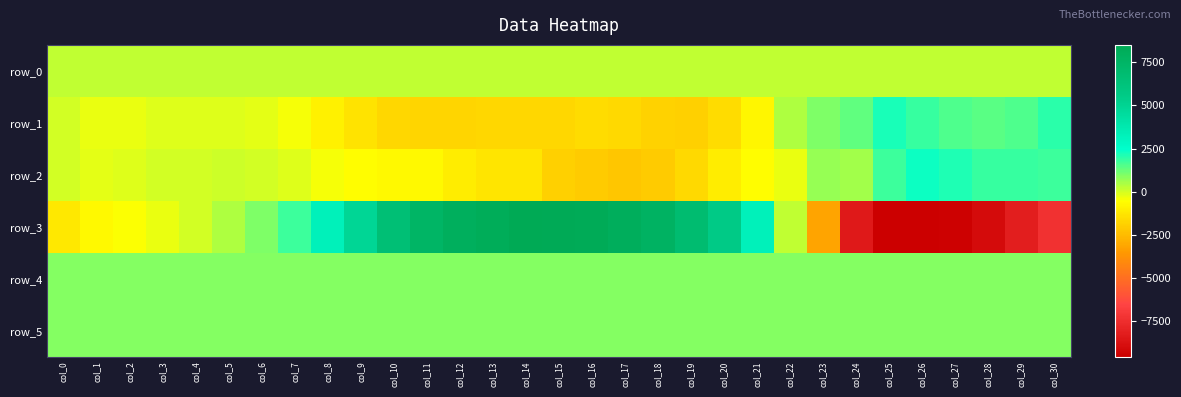

Which has a higher value, col_22 or col_28?

col_28